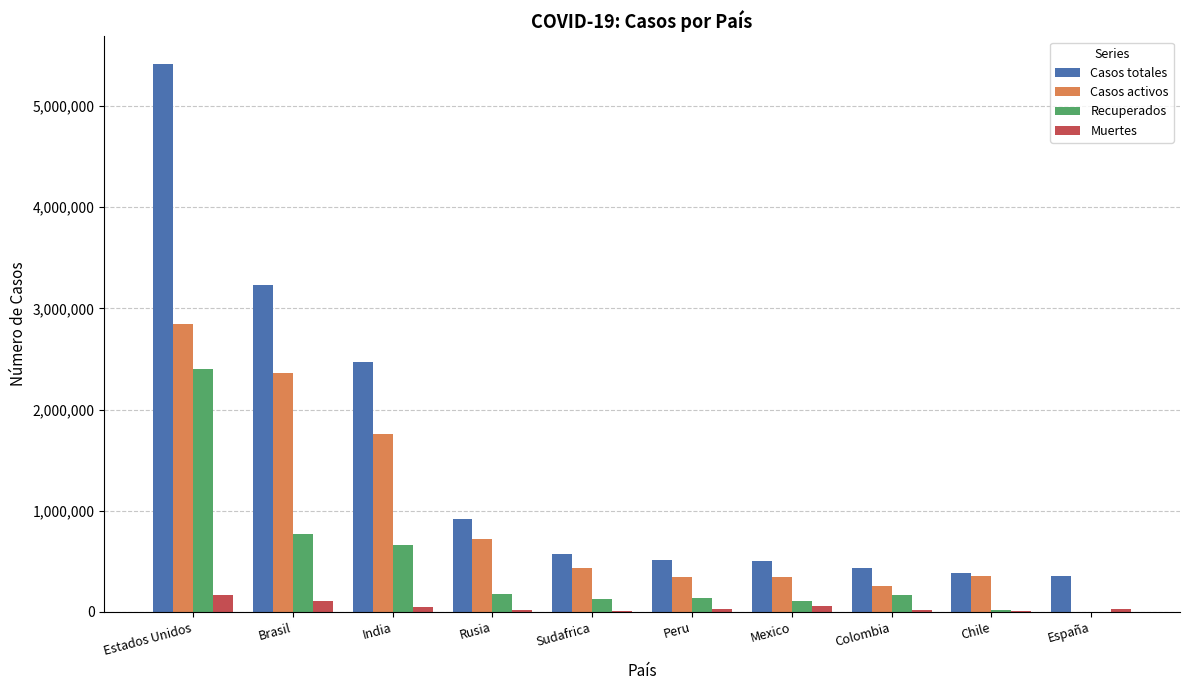

Where is Recuperados nearest to the value 1201674?

Brasil